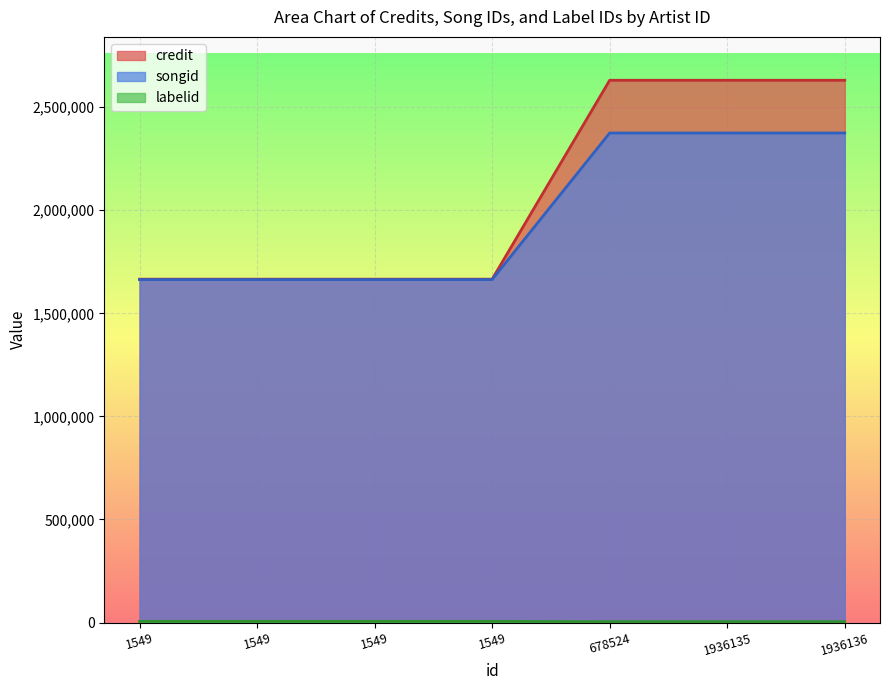

What is the value of the credit point at the 7th from the left?

2630759